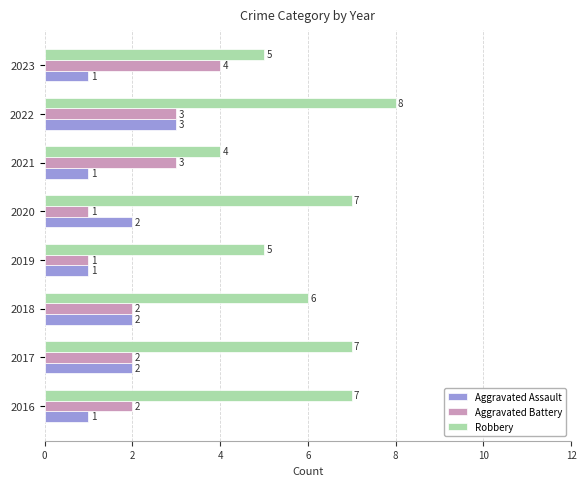

What is the maximum value shown in the chart?

8